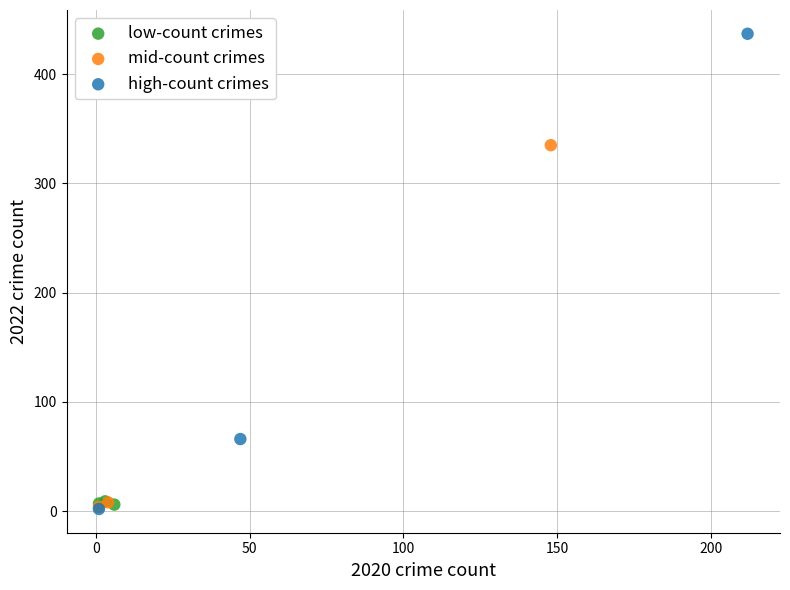

What are all the series names shown in the legend?

low-count crimes, mid-count crimes, high-count crimes